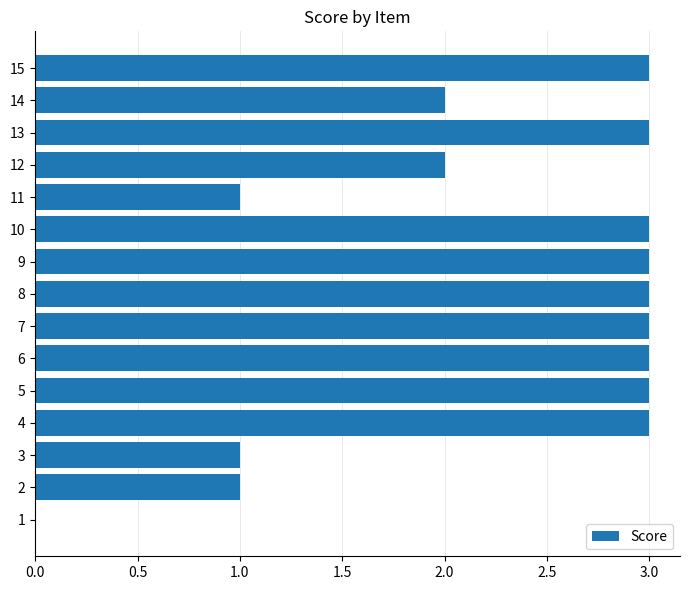

True or false: the data shows 3 at 9.

True